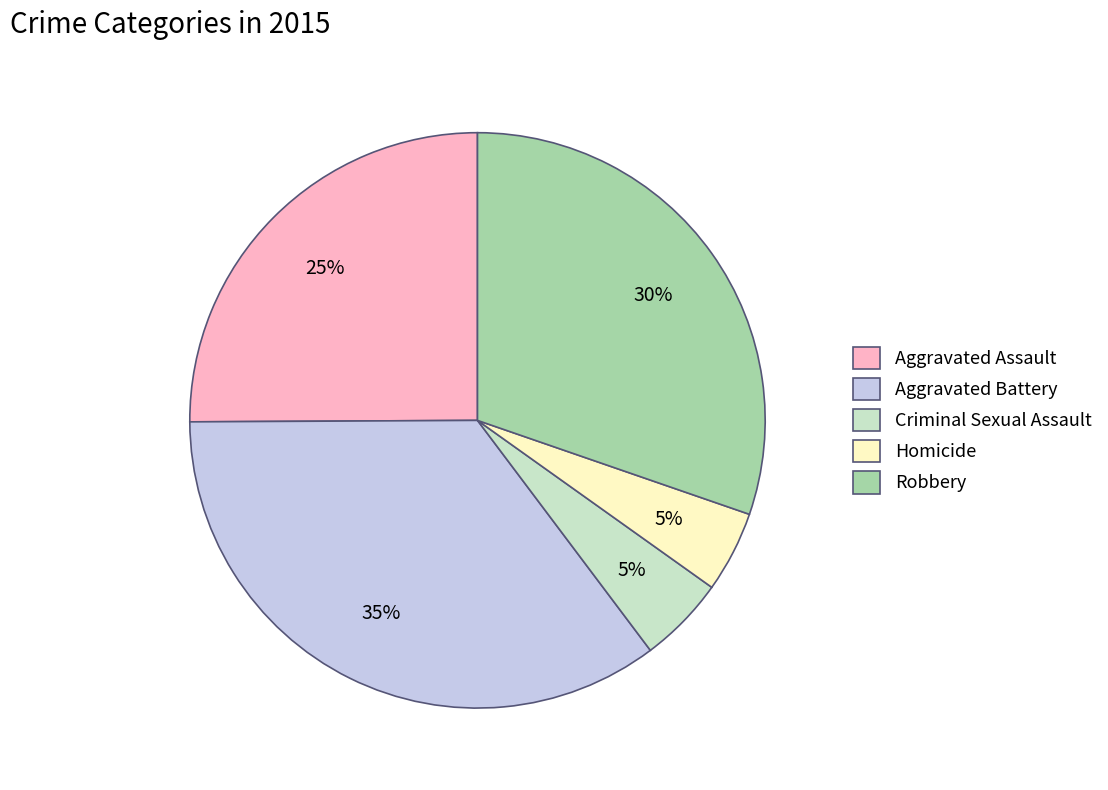

How many segments does this pie chart have?

5